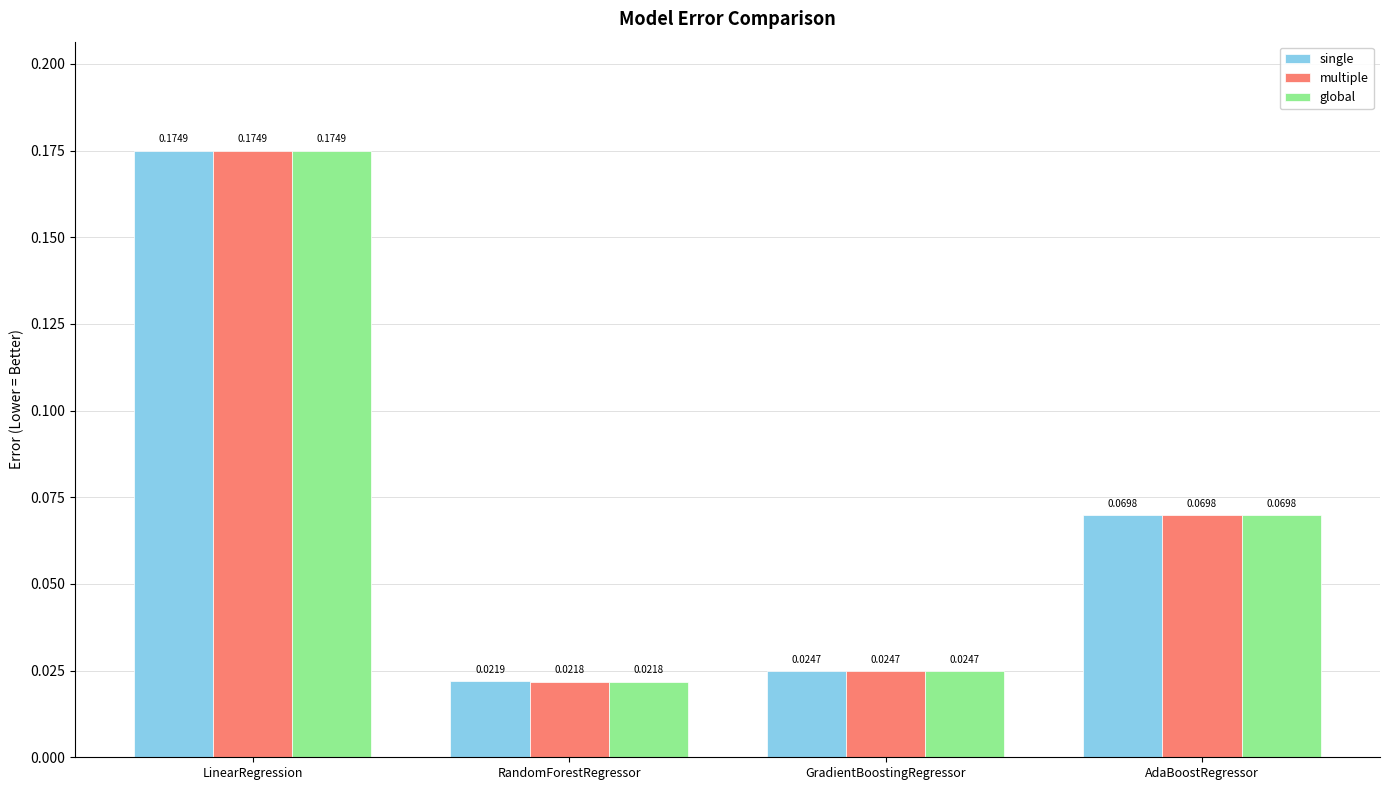

At which label is global closest to 0?

RandomForestRegressor